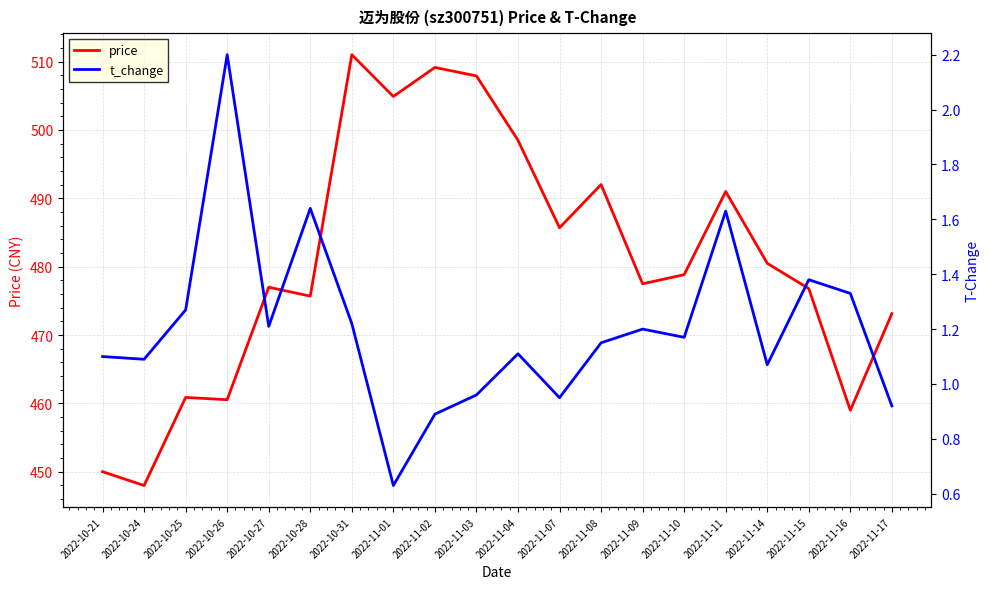

How many interior local peaks does the t_change series have?

6